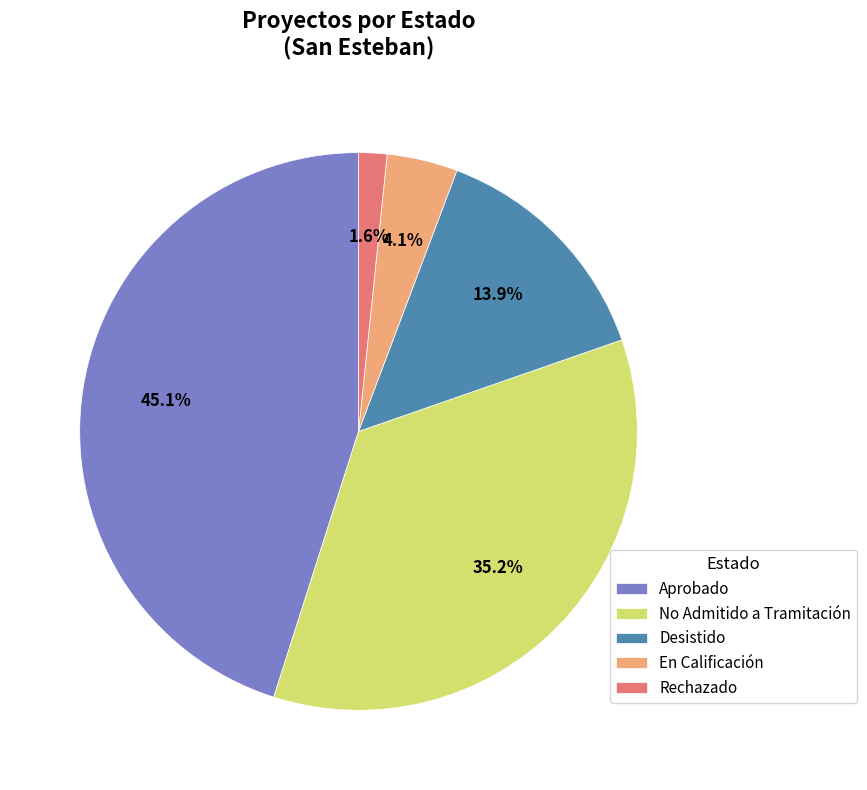

How many segments does this pie chart have?

5